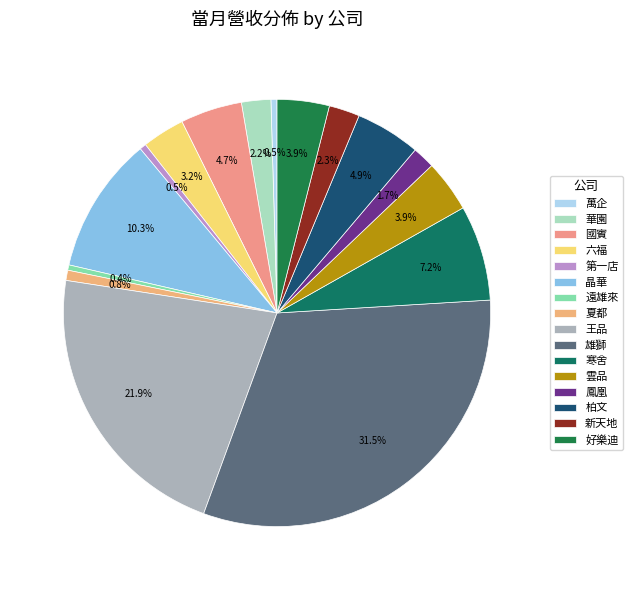

Count the number of slices in the pie.

16